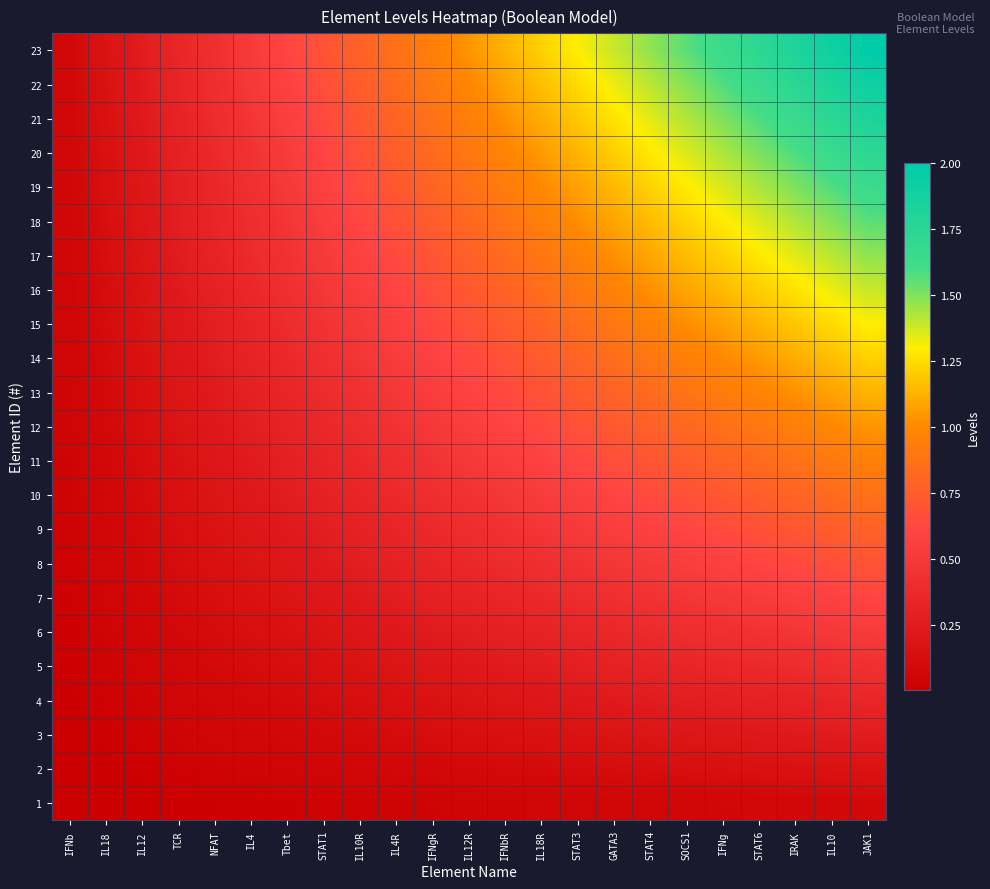

Reading left to right, what are all the values shown in this chart?

1: IFNb=0.0	IL18=0.0	IL12=0.0	TCR=0.0	NFAT=0.0	IL4=0.0	Tbet=0.0	STAT1=0.0	IL10R=0.0	IL4R=0.0	IFNgR=0.0	IL12R=0.0	IFNbR=0.0	IL18R=0.1	STAT3=0.1	GATA3=0.1	STAT4=0.1	SOCS1=0.1	IFNg=0.1	STAT6=0.1	IRAK=0.1	IL10=0.1	JAK1=0.1
2: IFNb=0.0	IL18=0.0	IL12=0.0	TCR=0.0	NFAT=0.0	IL4=0.0	Tbet=0.1	STAT1=0.1	IL10R=0.1	IL4R=0.1	IFNgR=0.1	IL12R=0.1	IFNbR=0.1	IL18R=0.1	STAT3=0.1	GATA3=0.1	STAT4=0.1	SOCS1=0.1	IFNg=0.1	STAT6=0.2	IRAK=0.2	IL10=0.2	JAK1=0.2
3: IFNb=0.0	IL18=0.0	IL12=0.0	TCR=0.0	NFAT=0.1	IL4=0.1	Tbet=0.1	STAT1=0.1	IL10R=0.1	IL4R=0.1	IFNgR=0.1	IL12R=0.1	IFNbR=0.1	IL18R=0.2	STAT3=0.2	GATA3=0.2	STAT4=0.2	SOCS1=0.2	IFNg=0.2	STAT6=0.2	IRAK=0.2	IL10=0.2	JAK1=0.3
4: IFNb=0.0	IL18=0.0	IL12=0.0	TCR=0.1	NFAT=0.1	IL4=0.1	Tbet=0.1	STAT1=0.1	IL10R=0.1	IL4R=0.2	IFNgR=0.2	IL12R=0.2	IFNbR=0.2	IL18R=0.2	STAT3=0.2	GATA3=0.2	STAT4=0.3	SOCS1=0.3	IFNg=0.3	STAT6=0.3	IRAK=0.3	IL10=0.3	JAK1=0.3
5: IFNb=0.0	IL18=0.0	IL12=0.1	TCR=0.1	NFAT=0.1	IL4=0.1	Tbet=0.1	STAT1=0.2	IL10R=0.2	IL4R=0.2	IFNgR=0.2	IL12R=0.2	IFNbR=0.2	IL18R=0.3	STAT3=0.3	GATA3=0.3	STAT4=0.3	SOCS1=0.3	IFNg=0.4	STAT6=0.4	IRAK=0.4	IL10=0.4	JAK1=0.4
6: IFNb=0.0	IL18=0.0	IL12=0.1	TCR=0.1	NFAT=0.1	IL4=0.1	Tbet=0.2	STAT1=0.2	IL10R=0.2	IL4R=0.2	IFNgR=0.2	IL12R=0.3	IFNbR=0.3	IL18R=0.3	STAT3=0.3	GATA3=0.4	STAT4=0.4	SOCS1=0.4	IFNg=0.4	STAT6=0.5	IRAK=0.5	IL10=0.5	JAK1=0.5
7: IFNb=0.0	IL18=0.1	IL12=0.1	TCR=0.1	NFAT=0.1	IL4=0.2	Tbet=0.2	STAT1=0.2	IL10R=0.2	IL4R=0.3	IFNgR=0.3	IL12R=0.3	IFNbR=0.3	IL18R=0.4	STAT3=0.4	GATA3=0.4	STAT4=0.4	SOCS1=0.5	IFNg=0.5	STAT6=0.5	IRAK=0.6	IL10=0.6	JAK1=0.6
8: IFNb=0.0	IL18=0.1	IL12=0.1	TCR=0.1	NFAT=0.2	IL4=0.2	Tbet=0.2	STAT1=0.2	IL10R=0.3	IL4R=0.3	IFNgR=0.3	IL12R=0.4	IFNbR=0.4	IL18R=0.4	STAT3=0.5	GATA3=0.5	STAT4=0.5	SOCS1=0.5	IFNg=0.6	STAT6=0.6	IRAK=0.6	IL10=0.7	JAK1=0.7
9: IFNb=0.0	IL18=0.1	IL12=0.1	TCR=0.1	NFAT=0.2	IL4=0.2	Tbet=0.2	STAT1=0.3	IL10R=0.3	IL4R=0.3	IFNgR=0.4	IL12R=0.4	IFNbR=0.4	IL18R=0.5	STAT3=0.5	GATA3=0.5	STAT4=0.6	SOCS1=0.6	IFNg=0.6	STAT6=0.7	IRAK=0.7	IL10=0.7	JAK1=0.8
10: IFNb=0.0	IL18=0.1	IL12=0.1	TCR=0.2	NFAT=0.2	IL4=0.2	Tbet=0.3	STAT1=0.3	IL10R=0.3	IL4R=0.4	IFNgR=0.4	IL12R=0.5	IFNbR=0.5	IL18R=0.5	STAT3=0.6	GATA3=0.6	STAT4=0.6	SOCS1=0.7	IFNg=0.7	STAT6=0.8	IRAK=0.8	IL10=0.8	JAK1=0.9
11: IFNb=0.0	IL18=0.1	IL12=0.1	TCR=0.2	NFAT=0.2	IL4=0.2	Tbet=0.3	STAT1=0.3	IL10R=0.4	IL4R=0.4	IFNgR=0.5	IL12R=0.5	IFNbR=0.5	IL18R=0.6	STAT3=0.6	GATA3=0.7	STAT4=0.7	SOCS1=0.7	IFNg=0.8	STAT6=0.8	IRAK=0.9	IL10=0.9	JAK1=1.0
12: IFNb=0.0	IL18=0.1	IL12=0.1	TCR=0.2	NFAT=0.2	IL4=0.3	Tbet=0.3	STAT1=0.4	IL10R=0.4	IL4R=0.5	IFNgR=0.5	IL12R=0.5	IFNbR=0.6	IL18R=0.6	STAT3=0.7	GATA3=0.7	STAT4=0.8	SOCS1=0.8	IFNg=0.9	STAT6=0.9	IRAK=1.0	IL10=1.0	JAK1=1.0
13: IFNb=0.0	IL18=0.1	IL12=0.1	TCR=0.2	NFAT=0.2	IL4=0.3	Tbet=0.3	STAT1=0.4	IL10R=0.4	IL4R=0.5	IFNgR=0.5	IL12R=0.6	IFNbR=0.6	IL18R=0.7	STAT3=0.7	GATA3=0.8	STAT4=0.8	SOCS1=0.9	IFNg=0.9	STAT6=1.0	IRAK=1.0	IL10=1.1	JAK1=1.1
14: IFNb=0.1	IL18=0.1	IL12=0.2	TCR=0.2	NFAT=0.3	IL4=0.3	Tbet=0.4	STAT1=0.4	IL10R=0.5	IL4R=0.5	IFNgR=0.6	IL12R=0.6	IFNbR=0.7	IL18R=0.7	STAT3=0.8	GATA3=0.8	STAT4=0.9	SOCS1=1.0	IFNg=1.0	STAT6=1.1	IRAK=1.1	IL10=1.2	JAK1=1.2
15: IFNb=0.1	IL18=0.1	IL12=0.2	TCR=0.2	NFAT=0.3	IL4=0.3	Tbet=0.4	STAT1=0.5	IL10R=0.5	IL4R=0.6	IFNgR=0.6	IL12R=0.7	IFNbR=0.7	IL18R=0.8	STAT3=0.9	GATA3=0.9	STAT4=1.0	SOCS1=1.0	IFNg=1.1	STAT6=1.1	IRAK=1.2	IL10=1.2	JAK1=1.3
16: IFNb=0.1	IL18=0.1	IL12=0.2	TCR=0.2	NFAT=0.3	IL4=0.4	Tbet=0.4	STAT1=0.5	IL10R=0.5	IL4R=0.6	IFNgR=0.7	IL12R=0.7	IFNbR=0.8	IL18R=0.8	STAT3=0.9	GATA3=1.0	STAT4=1.0	SOCS1=1.1	IFNg=1.1	STAT6=1.2	IRAK=1.3	IL10=1.3	JAK1=1.4
17: IFNb=0.1	IL18=0.1	IL12=0.2	TCR=0.3	NFAT=0.3	IL4=0.4	Tbet=0.4	STAT1=0.5	IL10R=0.6	IL4R=0.6	IFNgR=0.7	IL12R=0.8	IFNbR=0.8	IL18R=0.9	STAT3=1.0	GATA3=1.0	STAT4=1.1	SOCS1=1.2	IFNg=1.2	STAT6=1.3	IRAK=1.3	IL10=1.4	JAK1=1.5
18: IFNb=0.1	IL18=0.1	IL12=0.2	TCR=0.3	NFAT=0.3	IL4=0.4	Tbet=0.5	STAT1=0.5	IL10R=0.6	IL4R=0.7	IFNgR=0.7	IL12R=0.8	IFNbR=0.9	IL18R=1.0	STAT3=1.0	GATA3=1.1	STAT4=1.2	SOCS1=1.2	IFNg=1.3	STAT6=1.4	IRAK=1.4	IL10=1.5	JAK1=1.6
19: IFNb=0.1	IL18=0.1	IL12=0.2	TCR=0.3	NFAT=0.4	IL4=0.4	Tbet=0.5	STAT1=0.6	IL10R=0.6	IL4R=0.7	IFNgR=0.8	IL12R=0.9	IFNbR=0.9	IL18R=1.0	STAT3=1.1	GATA3=1.1	STAT4=1.2	SOCS1=1.3	IFNg=1.4	STAT6=1.4	IRAK=1.5	IL10=1.6	JAK1=1.7
20: IFNb=0.1	IL18=0.2	IL12=0.2	TCR=0.3	NFAT=0.4	IL4=0.5	Tbet=0.5	STAT1=0.6	IL10R=0.7	IL4R=0.8	IFNgR=0.8	IL12R=0.9	IFNbR=1.0	IL18R=1.1	STAT3=1.1	GATA3=1.2	STAT4=1.3	SOCS1=1.4	IFNg=1.4	STAT6=1.5	IRAK=1.6	IL10=1.7	JAK1=1.7
21: IFNb=0.1	IL18=0.2	IL12=0.2	TCR=0.3	NFAT=0.4	IL4=0.5	Tbet=0.6	STAT1=0.6	IL10R=0.7	IL4R=0.8	IFNgR=0.9	IL12R=1.0	IFNbR=1.0	IL18R=1.1	STAT3=1.2	GATA3=1.3	STAT4=1.3	SOCS1=1.4	IFNg=1.5	STAT6=1.6	IRAK=1.7	IL10=1.7	JAK1=1.8
22: IFNb=0.1	IL18=0.2	IL12=0.2	TCR=0.3	NFAT=0.4	IL4=0.5	Tbet=0.6	STAT1=0.7	IL10R=0.7	IL4R=0.8	IFNgR=0.9	IL12R=1.0	IFNbR=1.1	IL18R=1.2	STAT3=1.2	GATA3=1.3	STAT4=1.4	SOCS1=1.5	IFNg=1.6	STAT6=1.7	IRAK=1.7	IL10=1.8	JAK1=1.9
23: IFNb=0.1	IL18=0.2	IL12=0.3	TCR=0.3	NFAT=0.4	IL4=0.5	Tbet=0.6	STAT1=0.7	IL10R=0.8	IL4R=0.9	IFNgR=1.0	IL12R=1.0	IFNbR=1.1	IL18R=1.2	STAT3=1.3	GATA3=1.4	STAT4=1.5	SOCS1=1.6	IFNg=1.7	STAT6=1.7	IRAK=1.8	IL10=1.9	JAK1=2.0